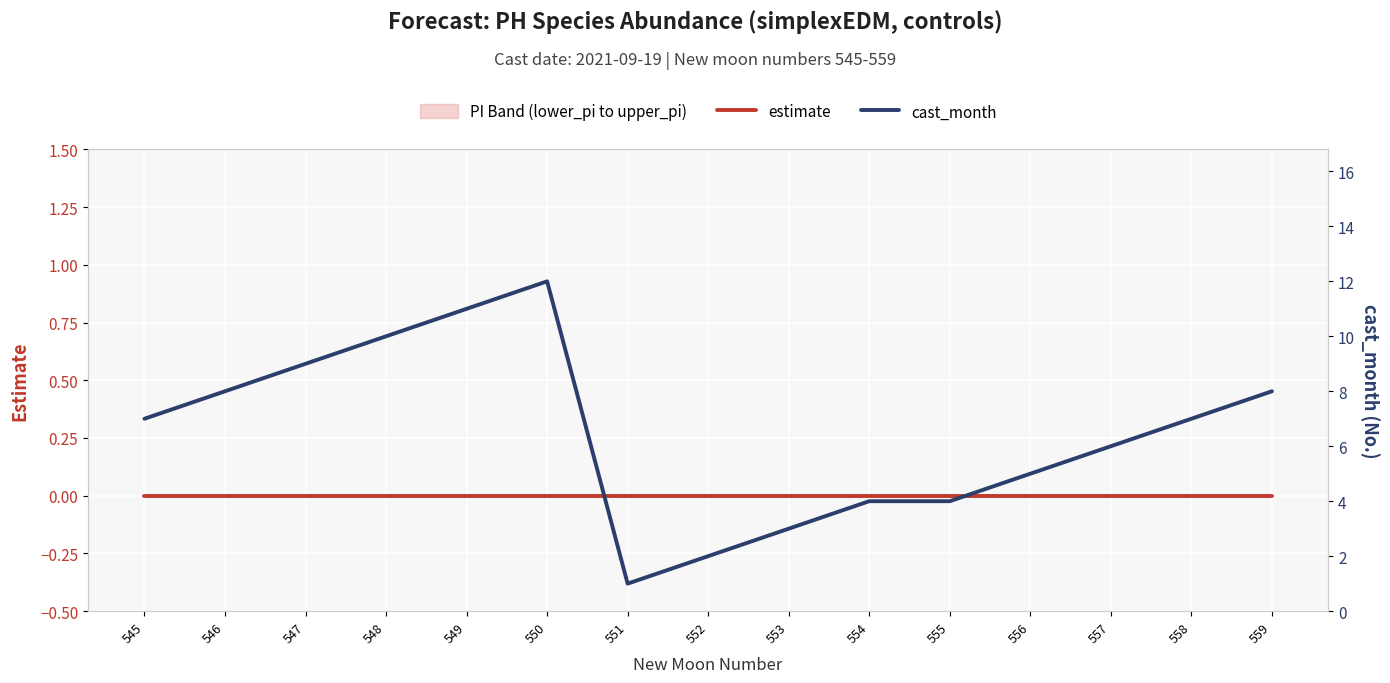

What are all the series names shown in the legend?

estimate, cast_month